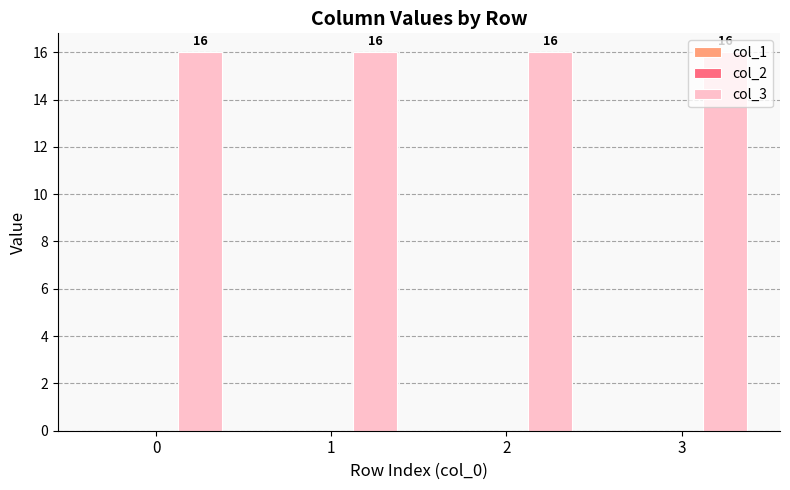

Which series has the largest total across all categories?

col_3